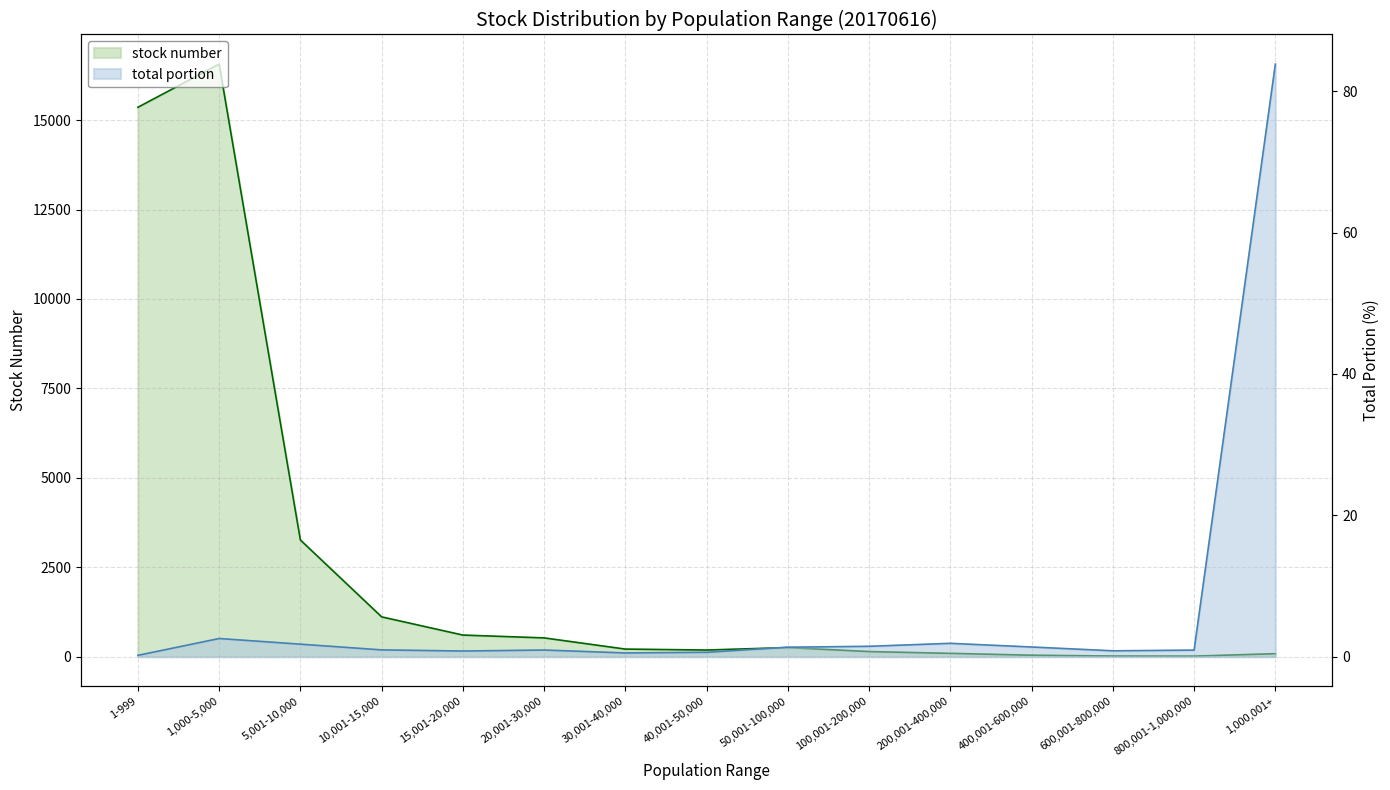

What is the label of the 5th point from the right?

200,001-400,000